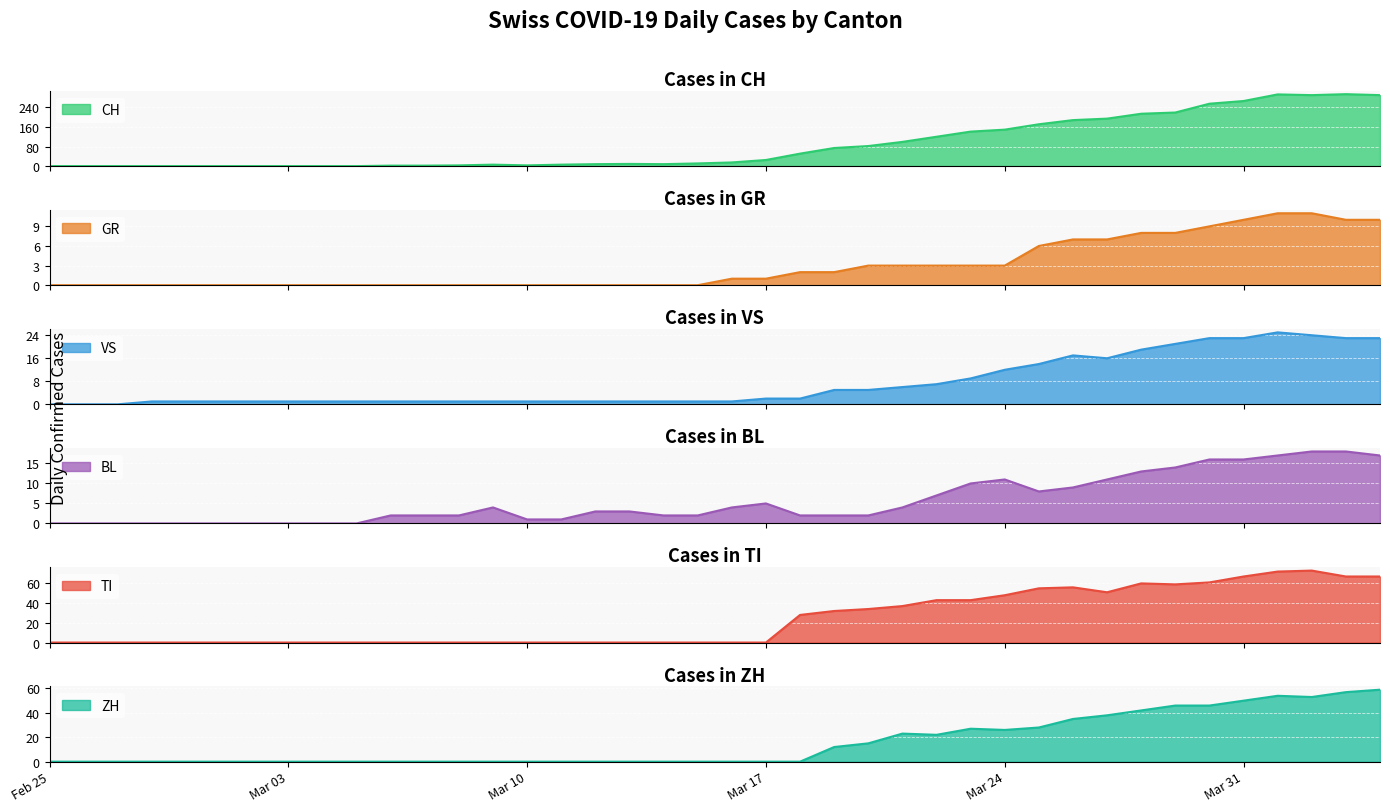

True or false: CH and TI cross at least once.

False